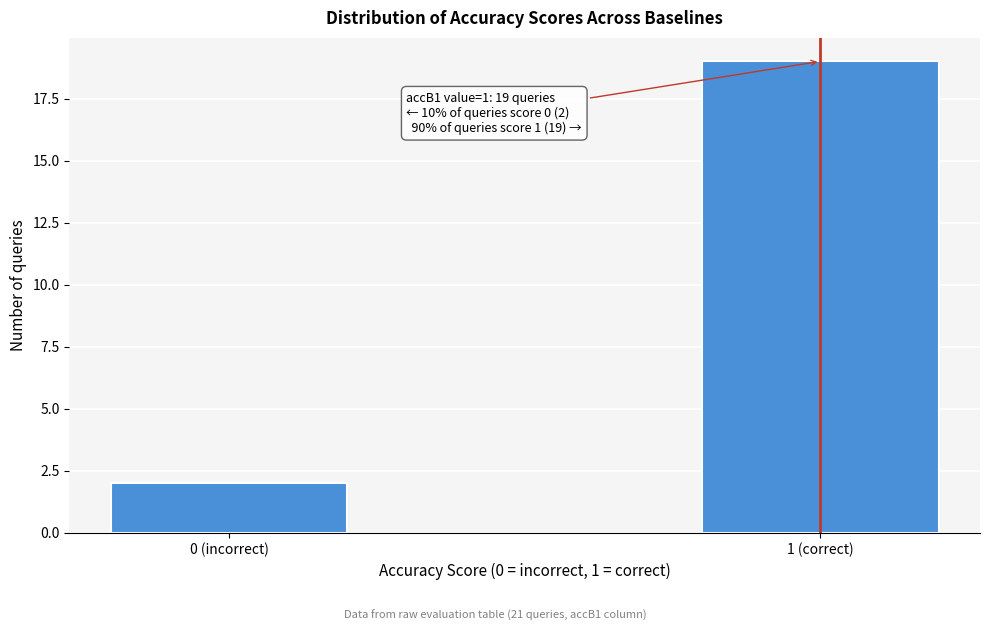

Reading left to right, extract all data points from this chart.

2	19